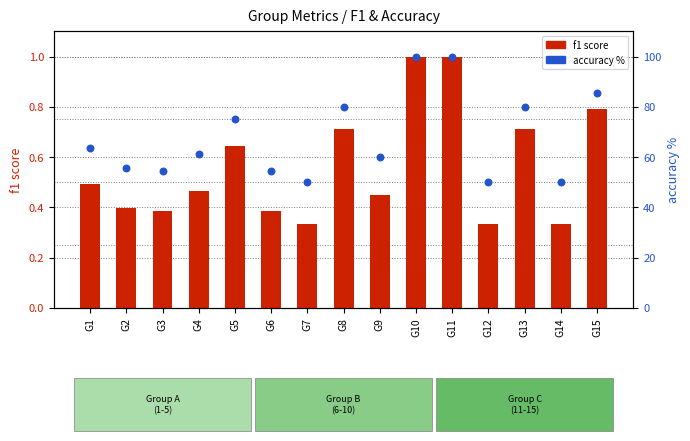

Which series has the widest spread of Y values?

accuracy %